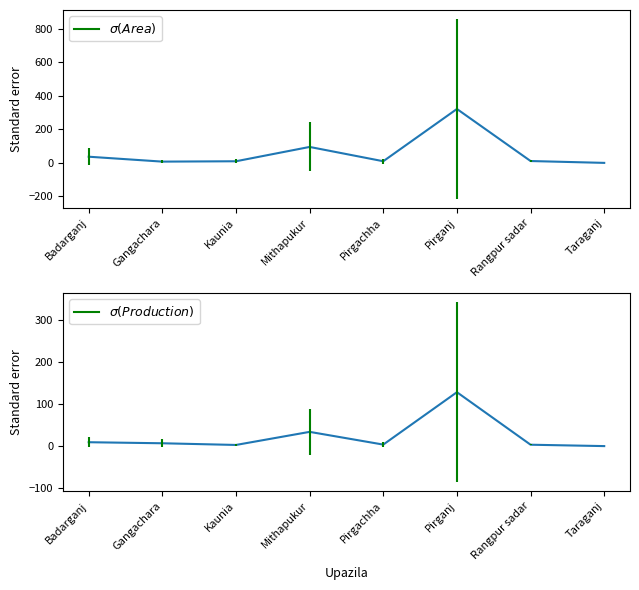

Which series has the largest range (max minus min)?

Area